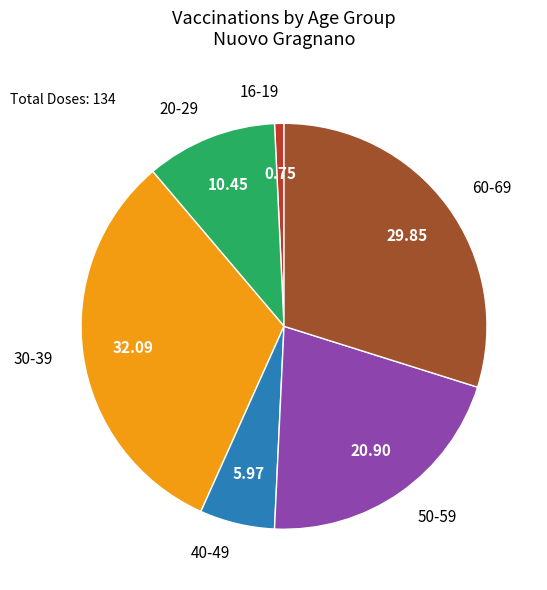

What is the smallest slice in the pie chart?

16-19